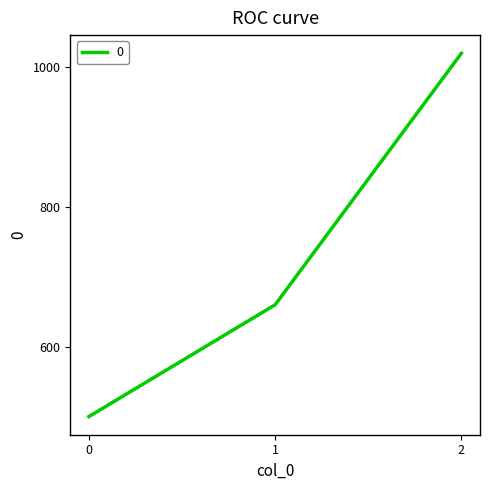

The value at 0 is 757. True or false?

False